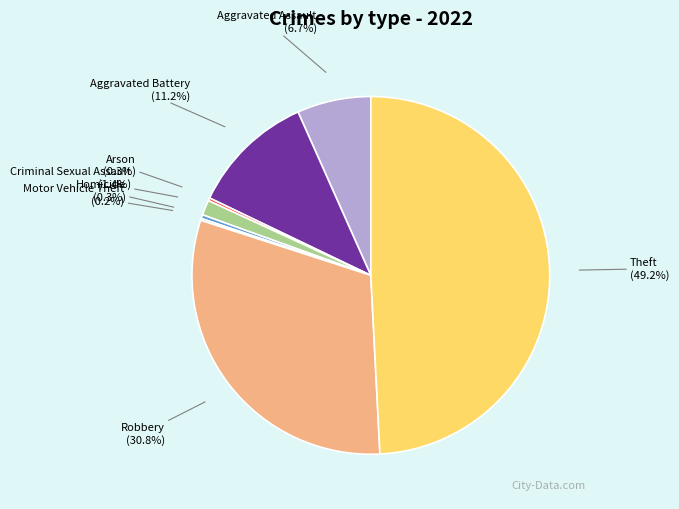

To the nearest percent, what is the difference between the largest and smallest slice percentages?

49%